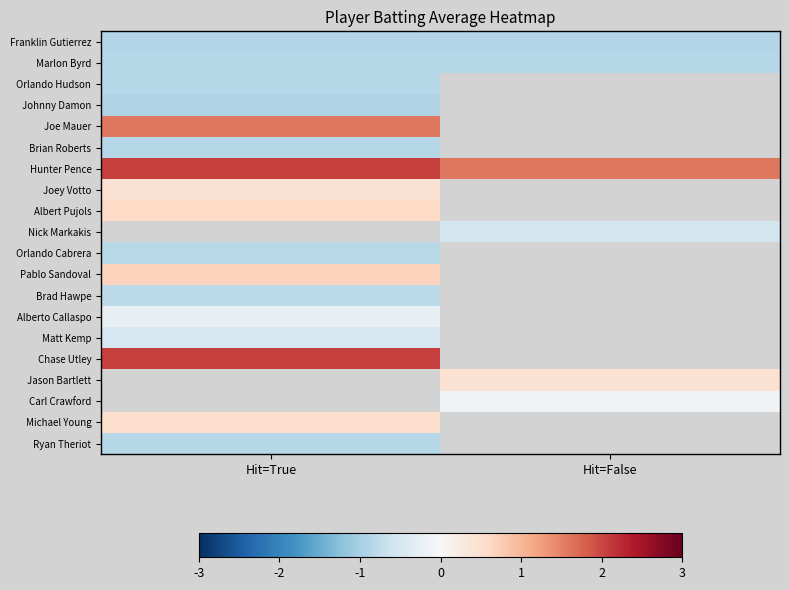

Which series has the widest spread of values?

Hunter Pence